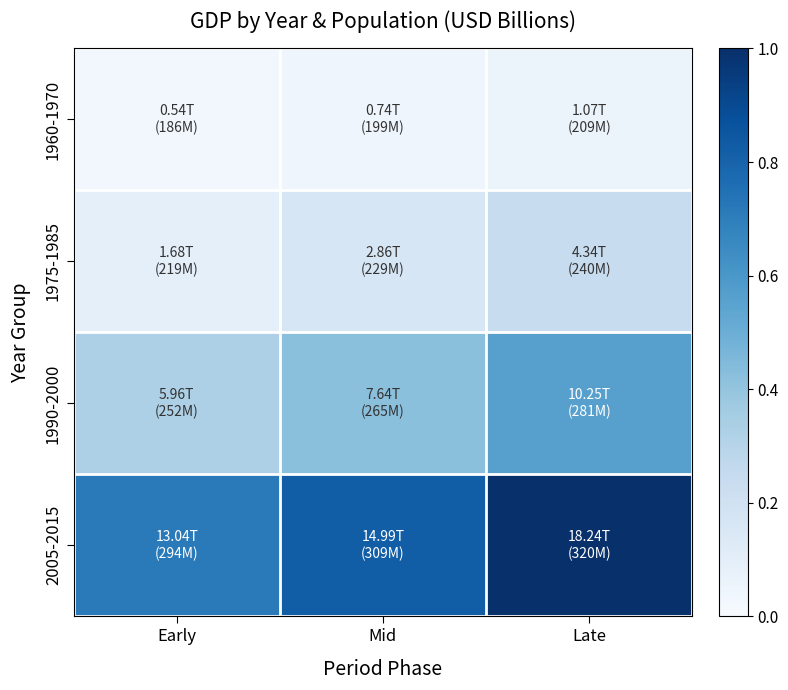

Rank the series by their maximum value, from highest to lowest.

2005-2015, 1990-2000, 1975-1985, 1960-1970